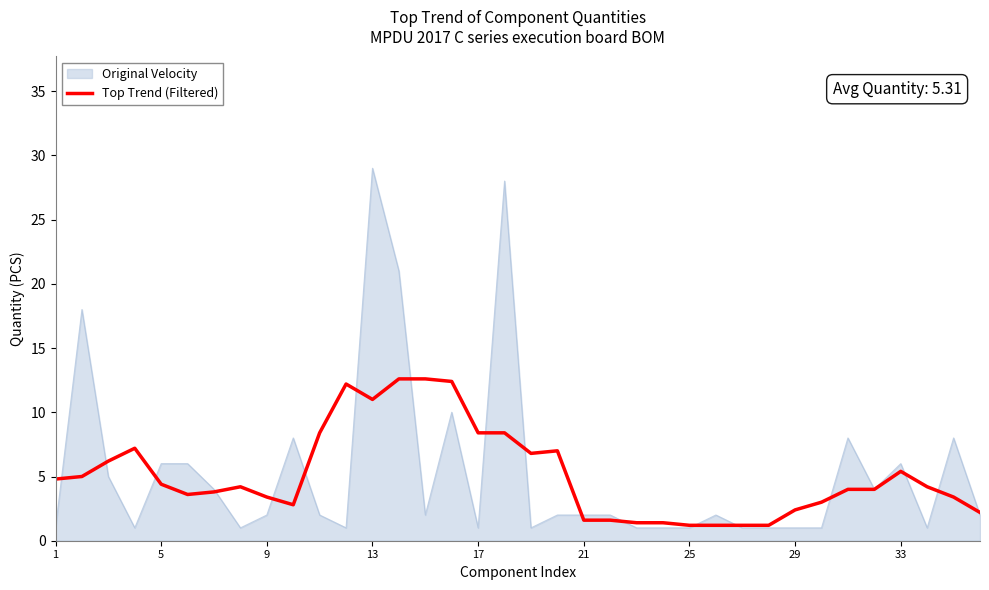

What is the smallest value displayed?

1.0